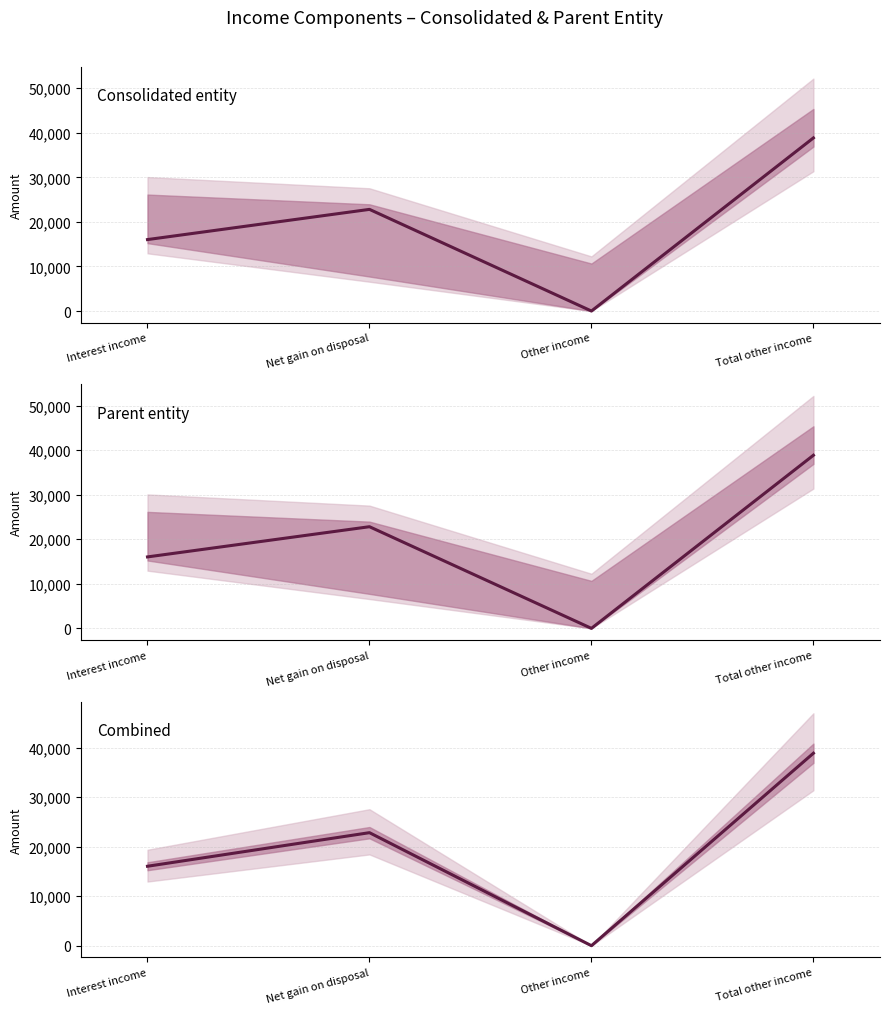

At which label does Consolidated entity reach its peak?

Total other income